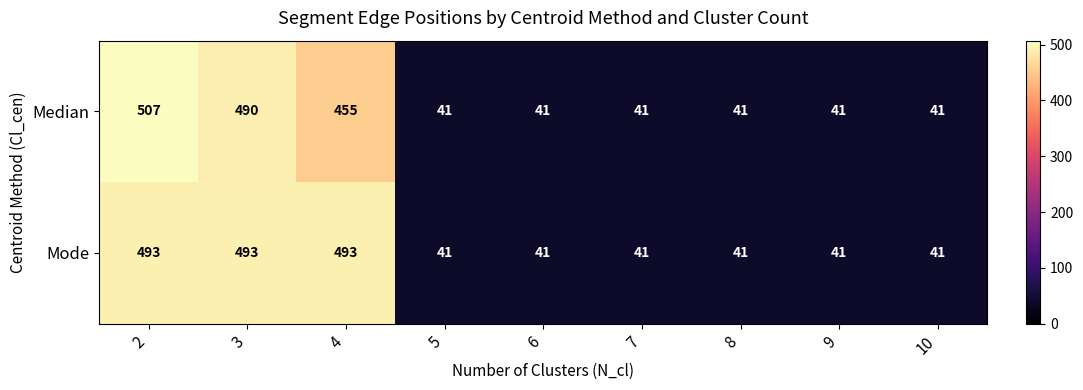

What is the highest value of the Median series?

507